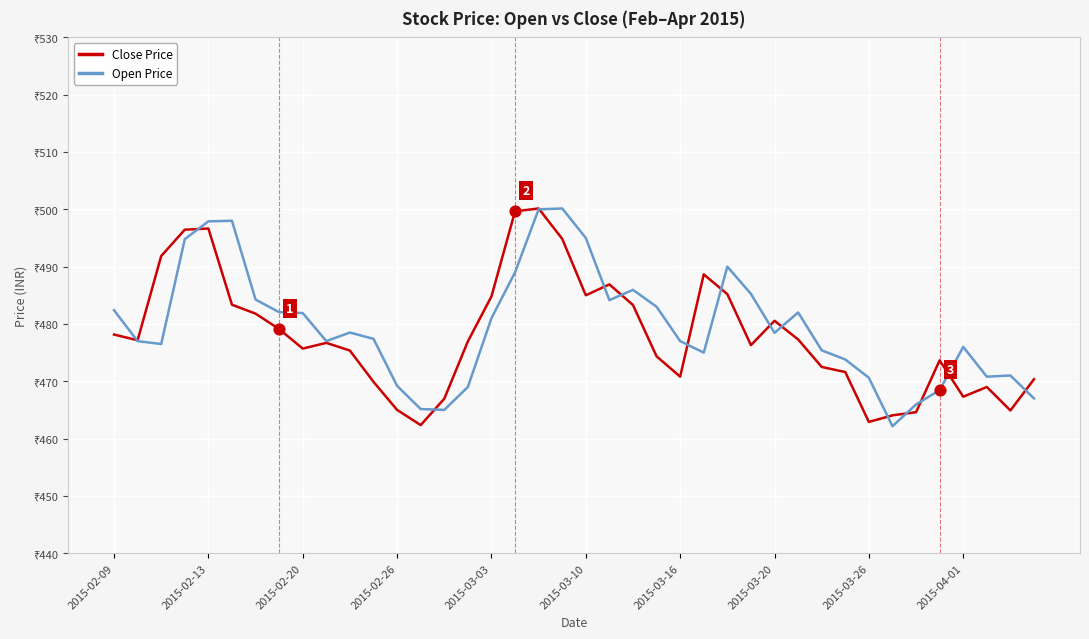

Which series has the largest total across all categories?

Open Price